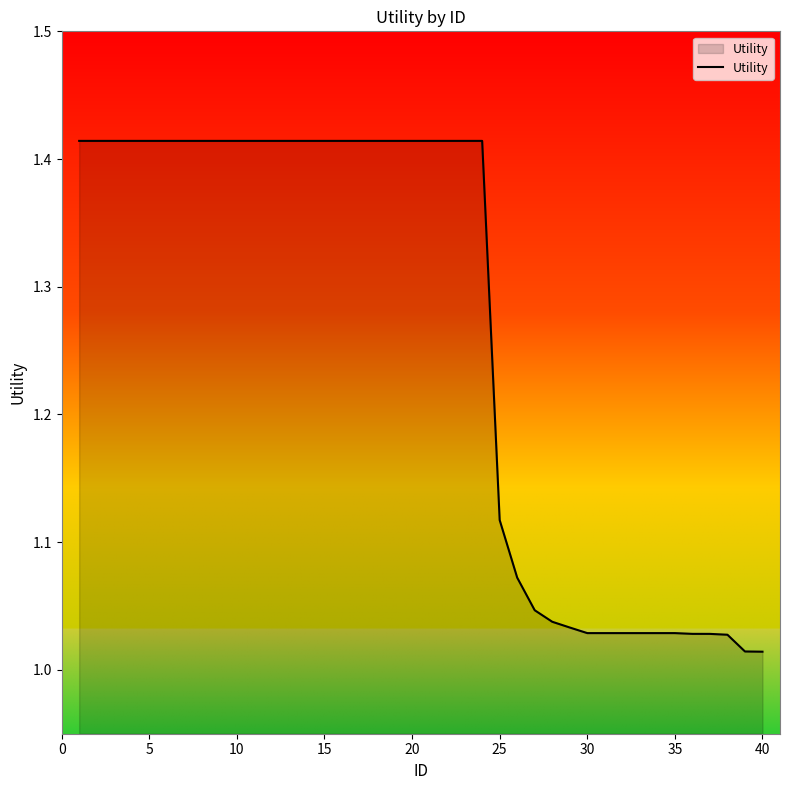

Count the number of data series in this chart.

1